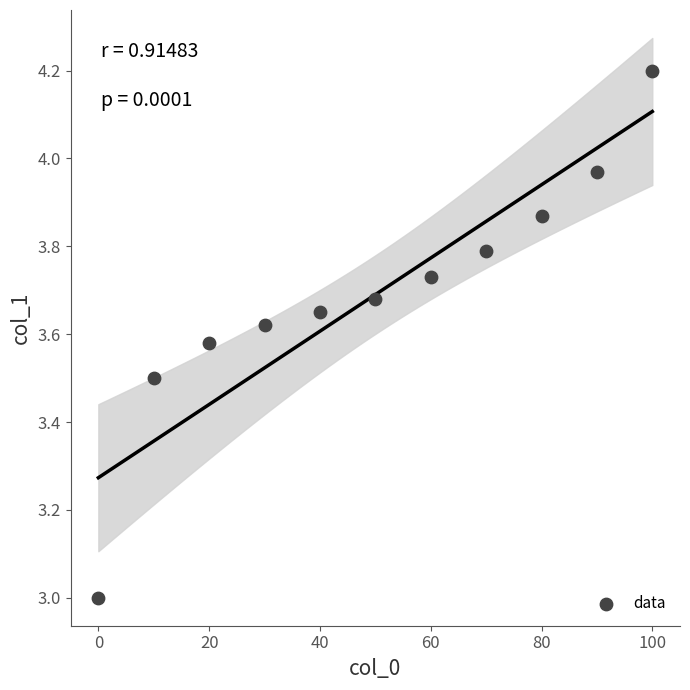

What is the average X value?

50.0